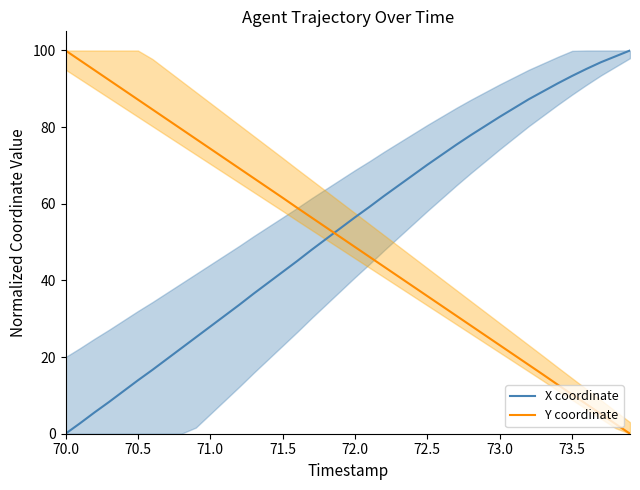

Count the number of data series in this chart.

2